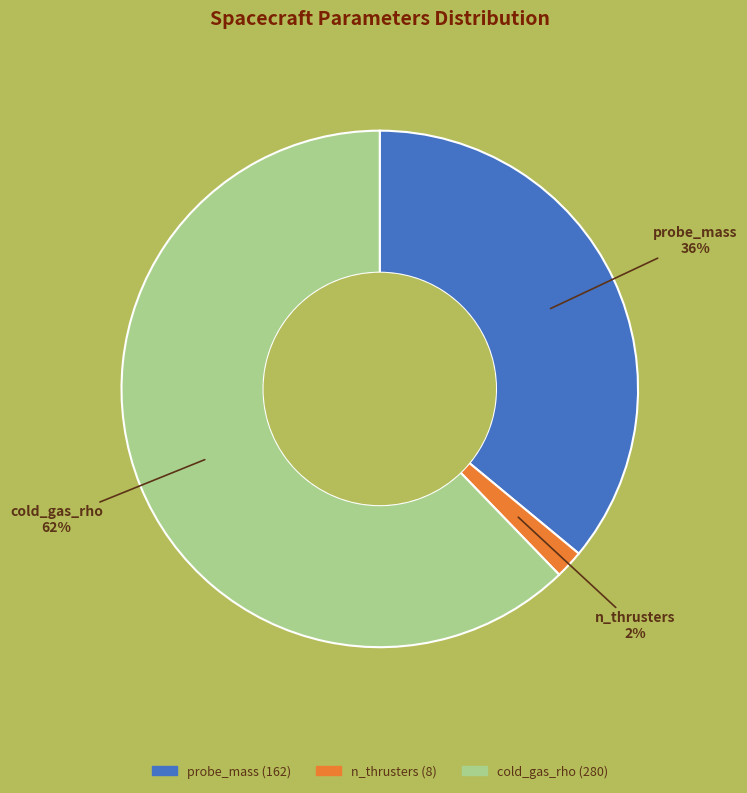

Combined, do cold_gas_rho and n_thrusters account for over 50%?

Yes